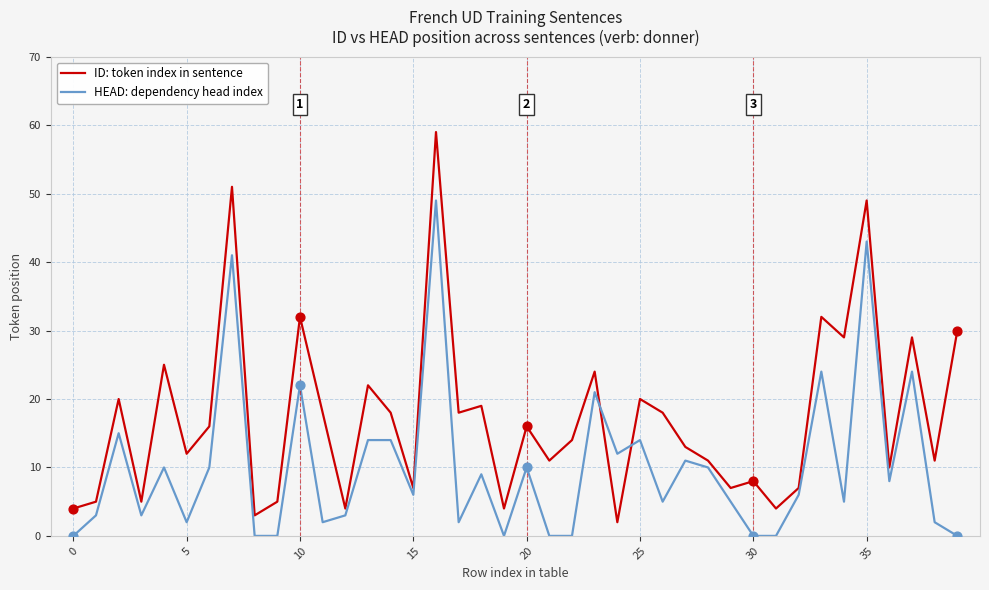

Which series has the largest total across all categories?

ID: token index in sentence